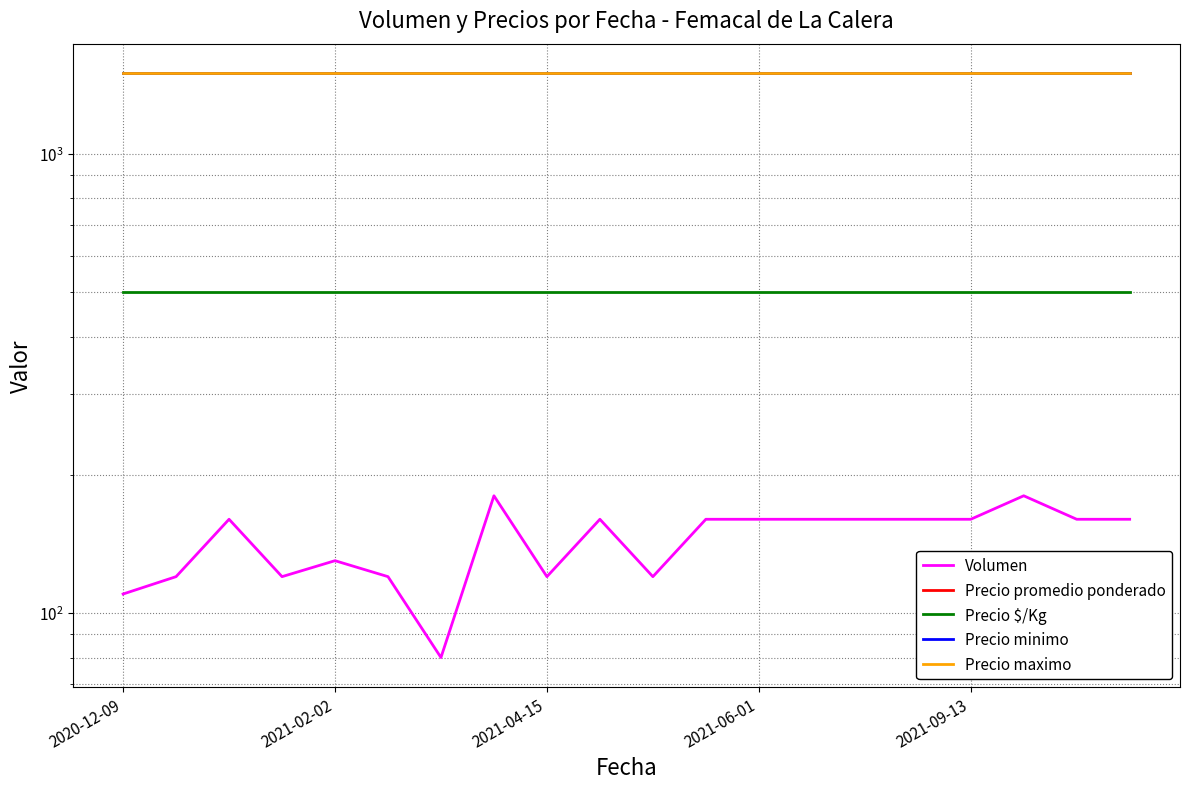

Does the chart display data point markers on the line(s)?

No